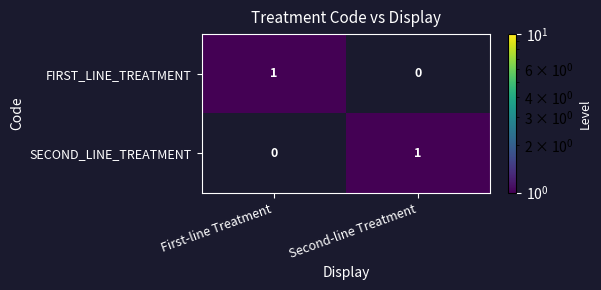

The value of SECOND_LINE_TREATMENT at Second-line Treatment is 1. True or false?

True